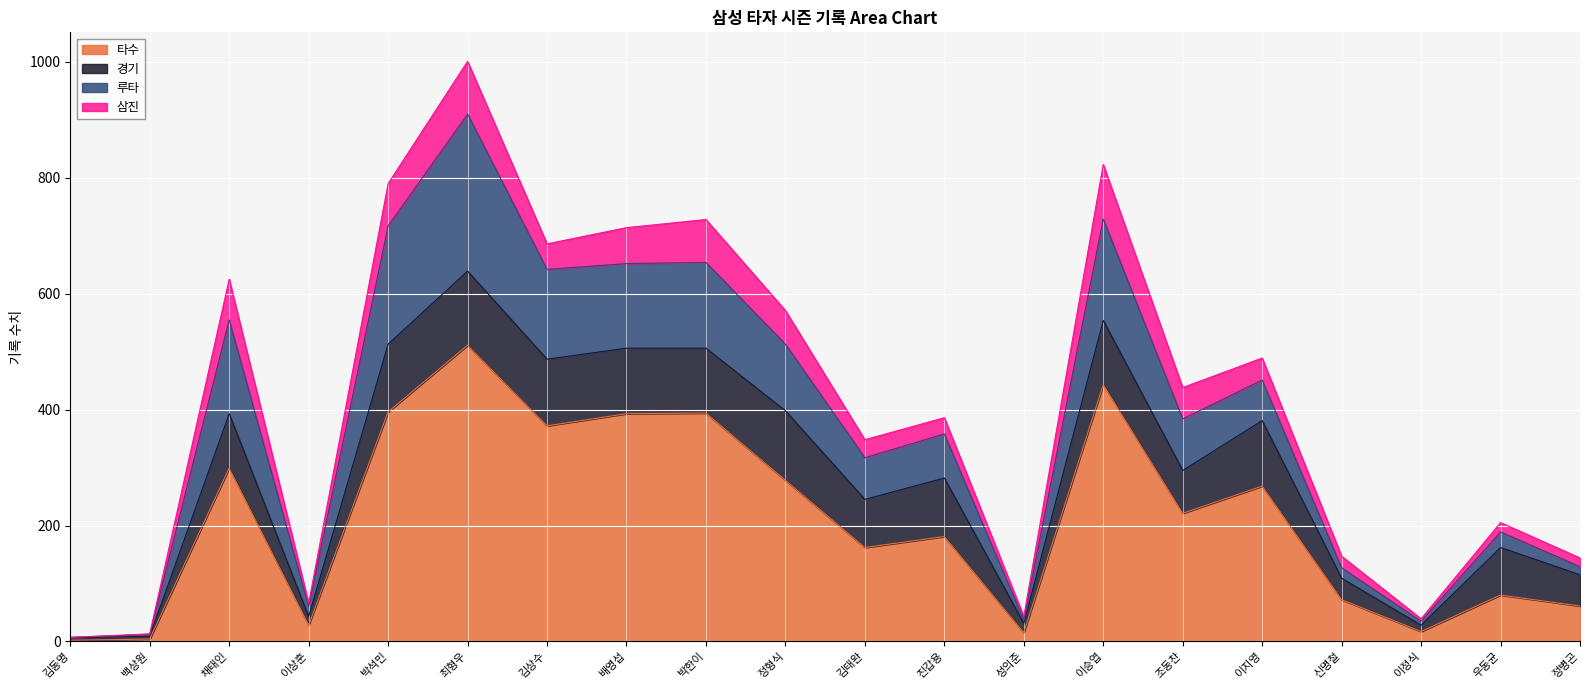

At how many categories does at least one series exceed 132?

12